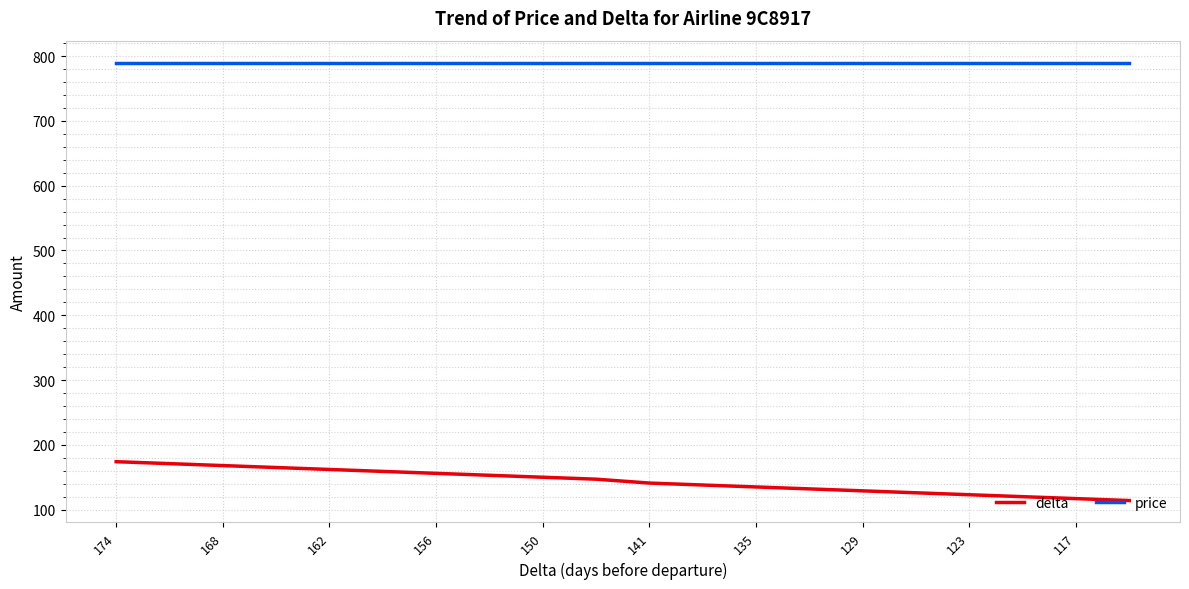

Reading right to left, transcribe all the data shown in this chart.

delta: 114	117	120	123	126	129	132	135	138	141	147	150	153	156	159	162	165	168	171	174
price: 790	790	790	790	790	790	790	790	790	790	790	790	790	790	790	790	790	790	790	790